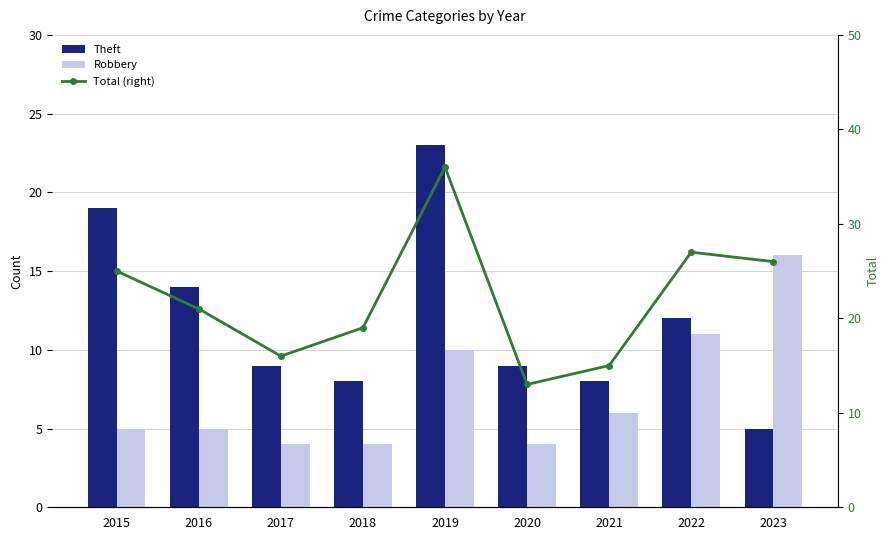

Is it true that Total (right) equals 25 at 2015?

True